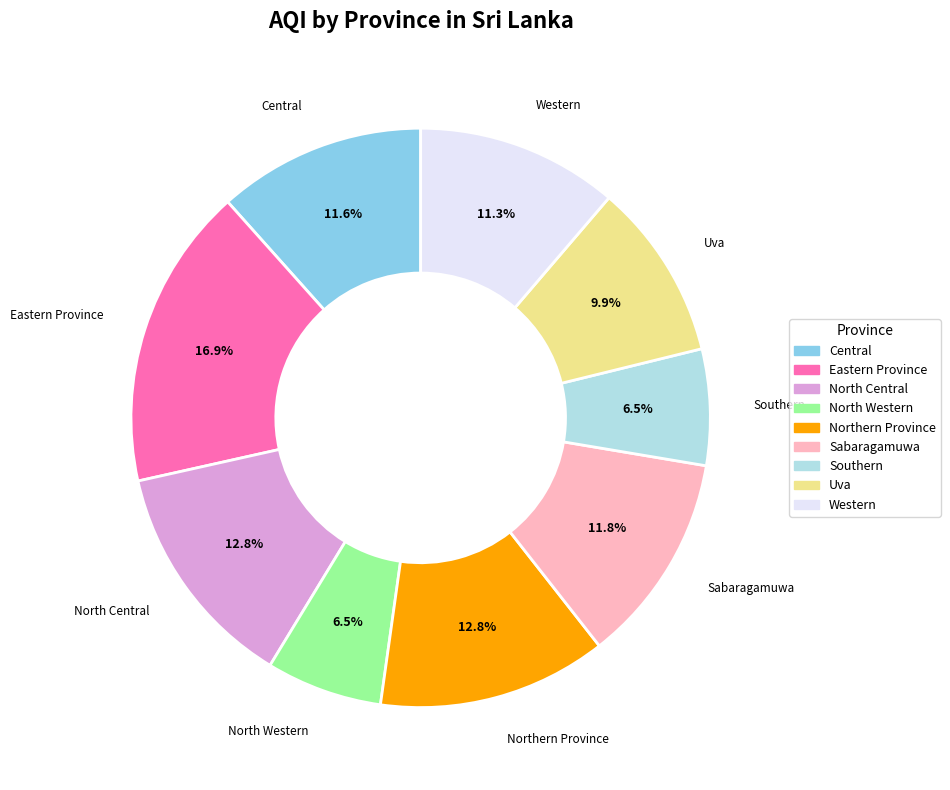

What is the largest slice in the pie chart?

Eastern Province